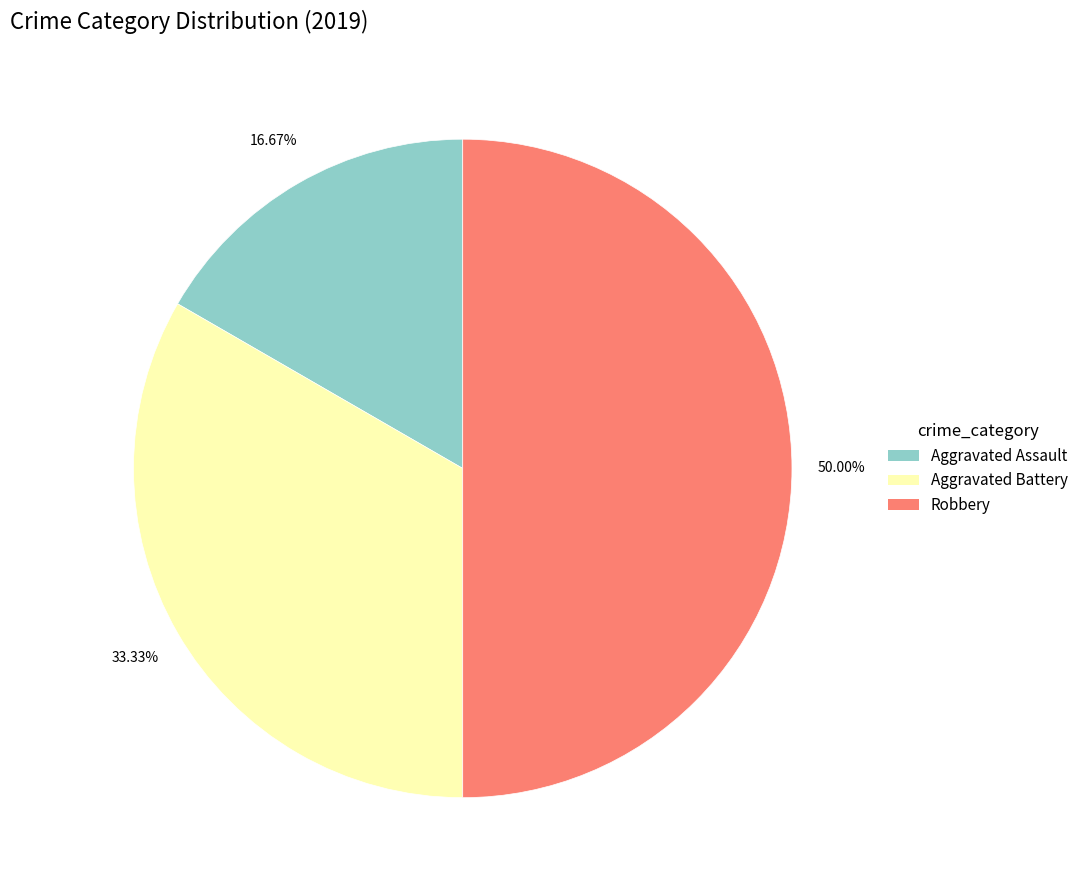

How many slices are in this pie chart?

3